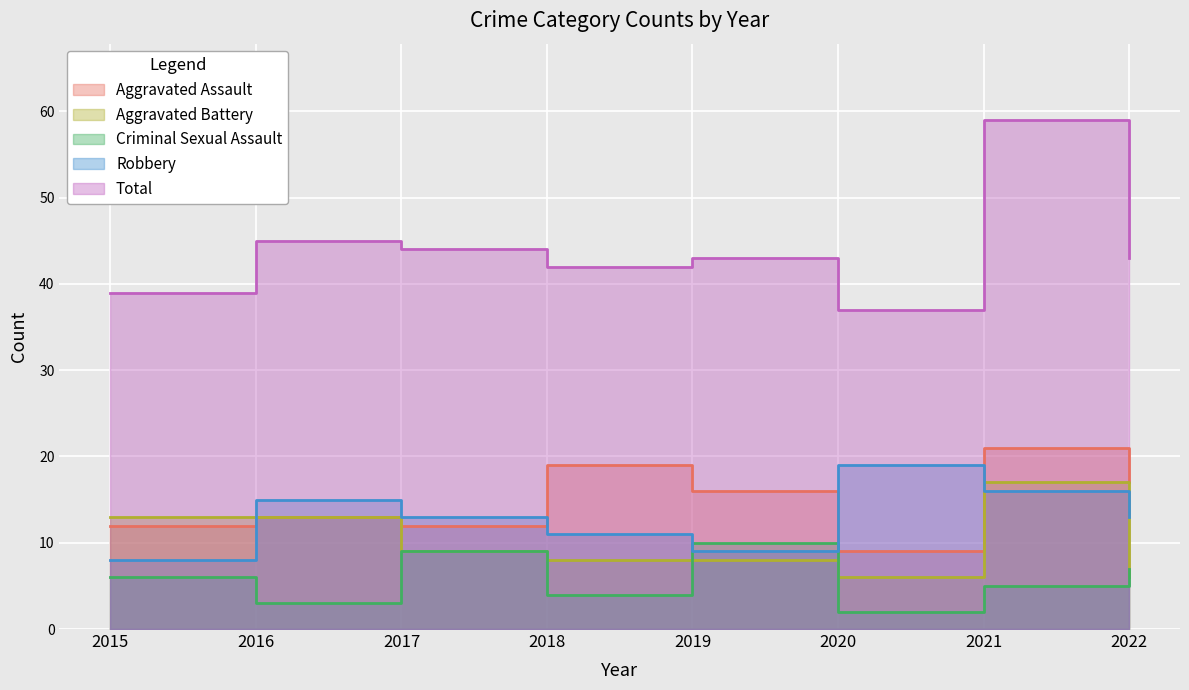

Rank the categories by Robbery value from highest to lowest.

2020, 2021, 2016, 2017, 2022, 2018, 2019, 2015